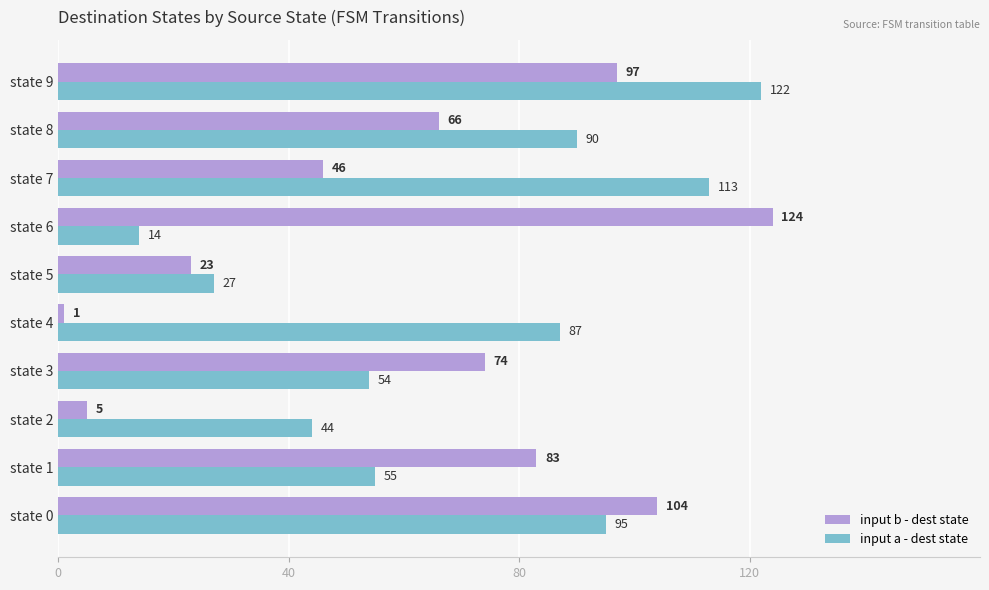

The input a - dest state series shows 138 at state 8. True or false?

False